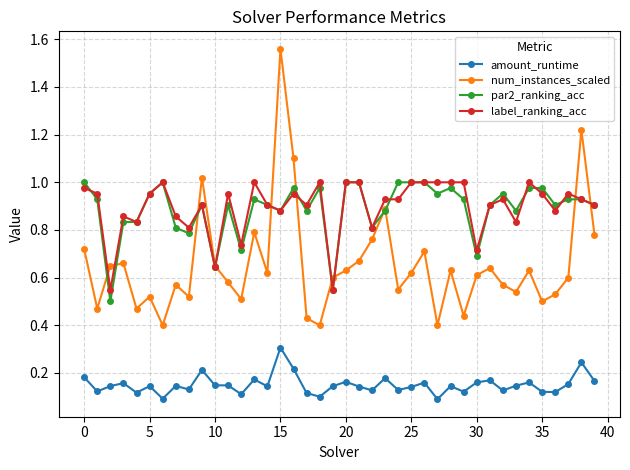

True or false: num_instances_scaled and amount_runtime cross at least once.

False